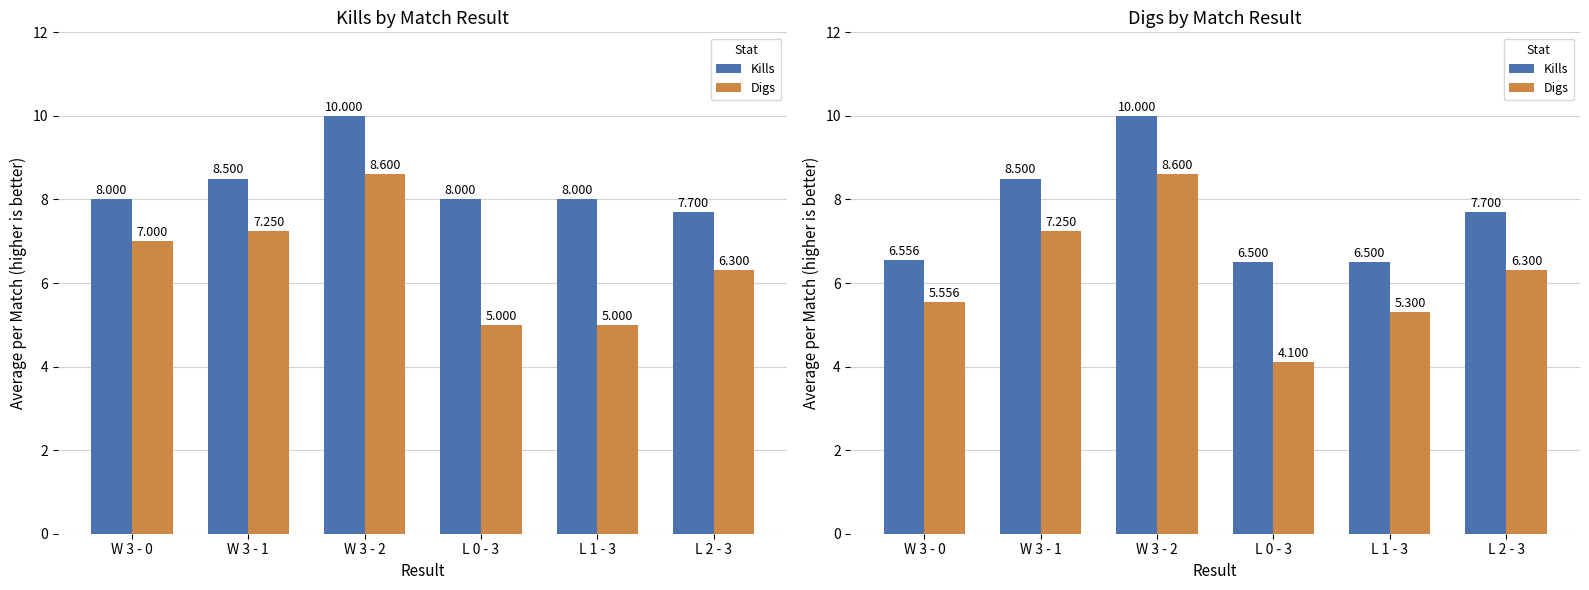

What are all the series names shown in the legend?

Kills, Digs